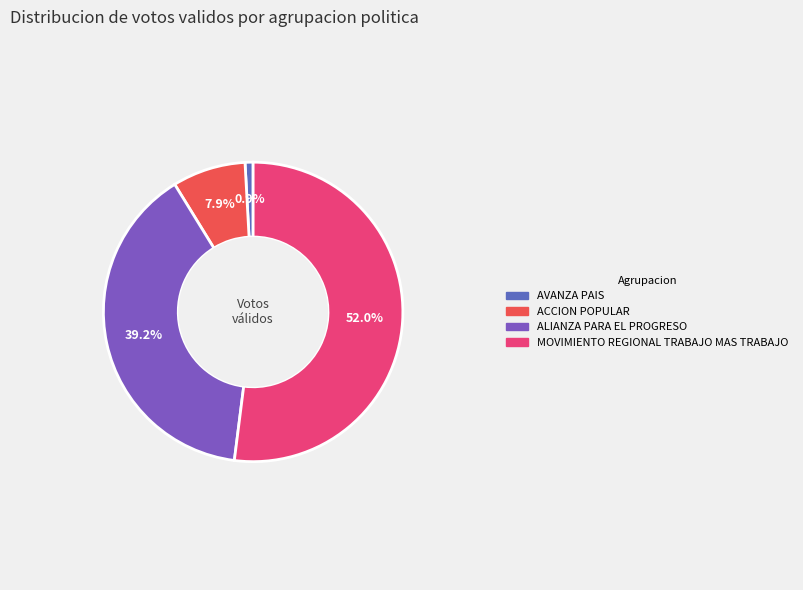

Between ALIANZA PARA EL PROGRESO and AVANZA PAIS, which is larger?

ALIANZA PARA EL PROGRESO